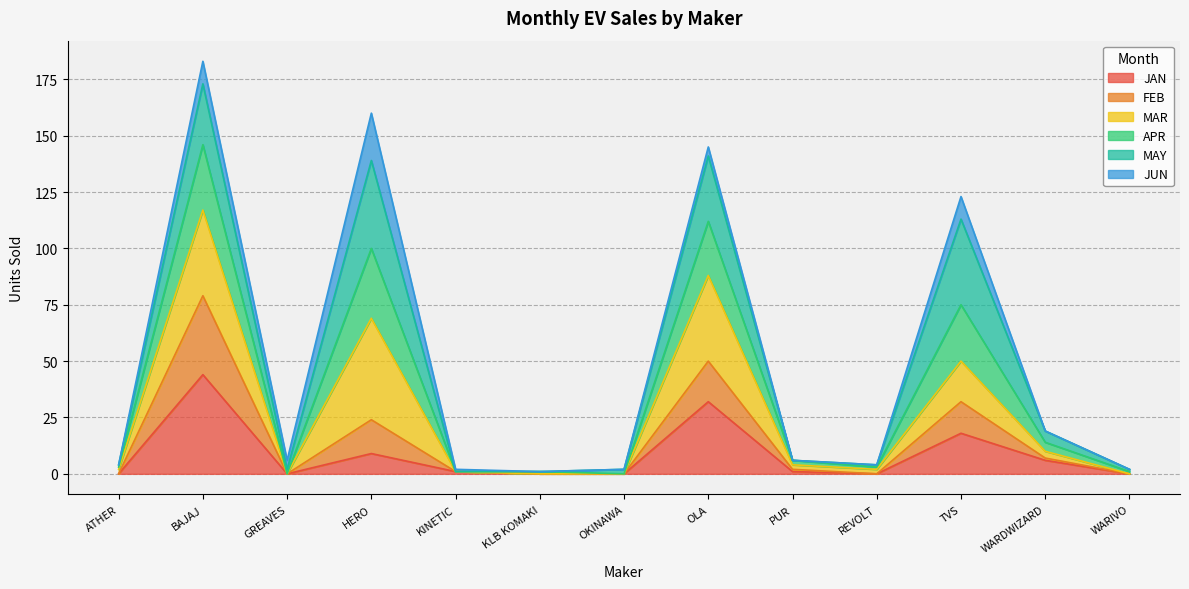

The JAN series shows 0 at ATHER. True or false?

True